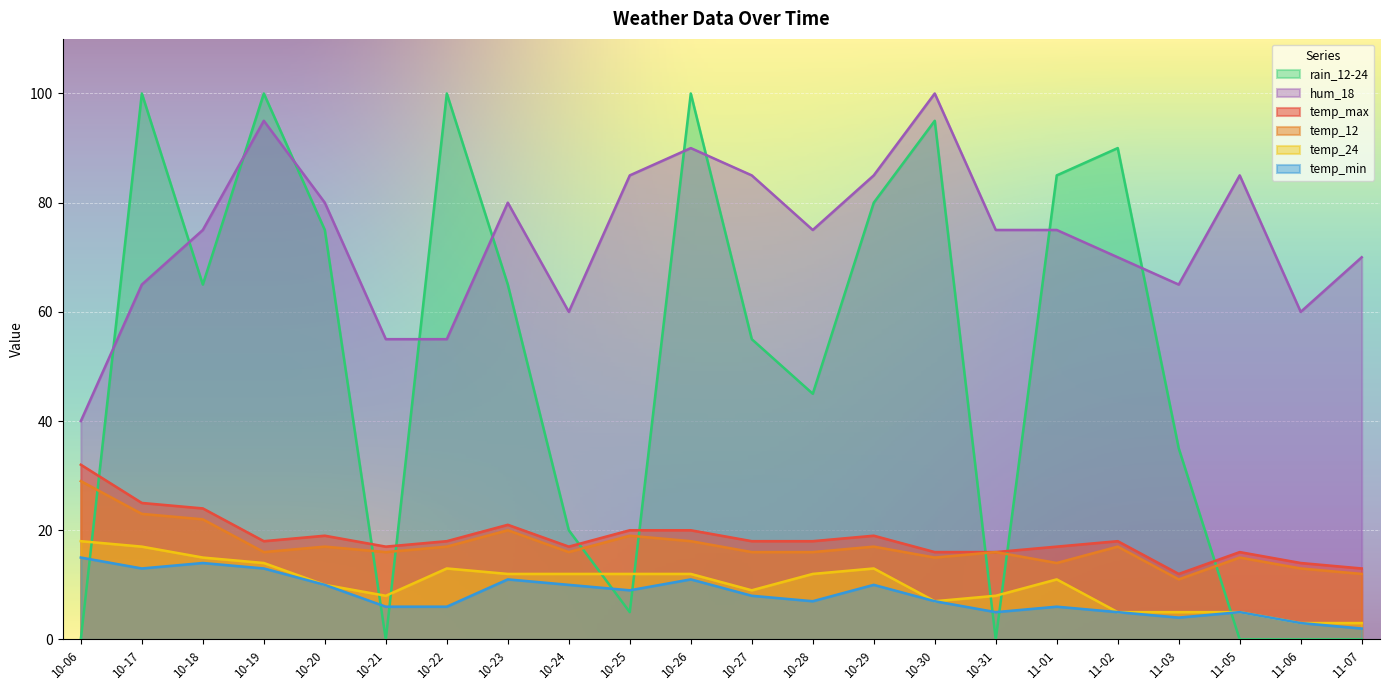

The temp_12 series shows 16 at 10-28. True or false?

True